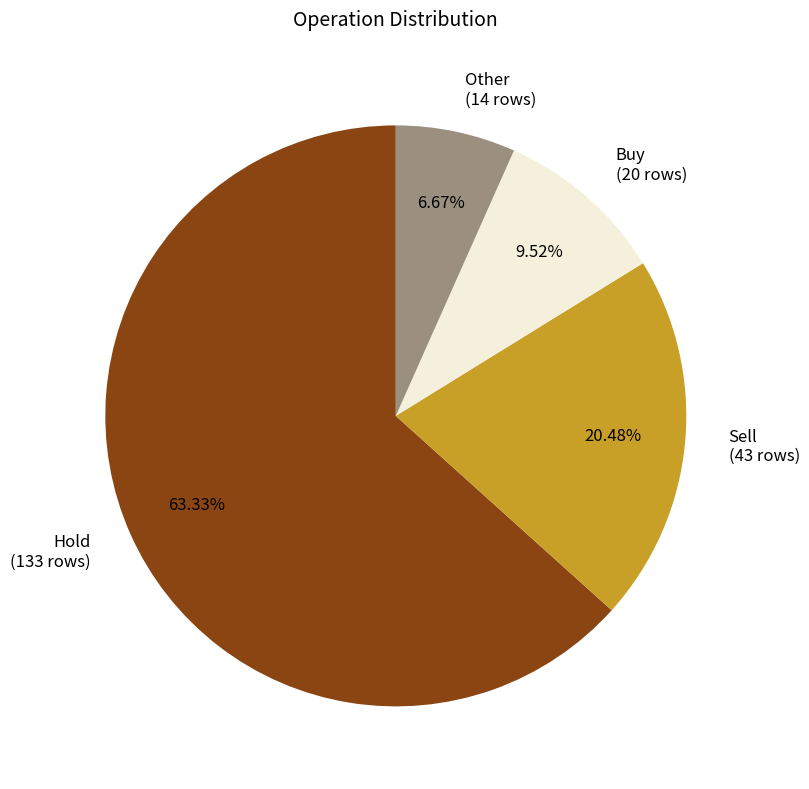

Is there a majority slice in this chart?

Yes